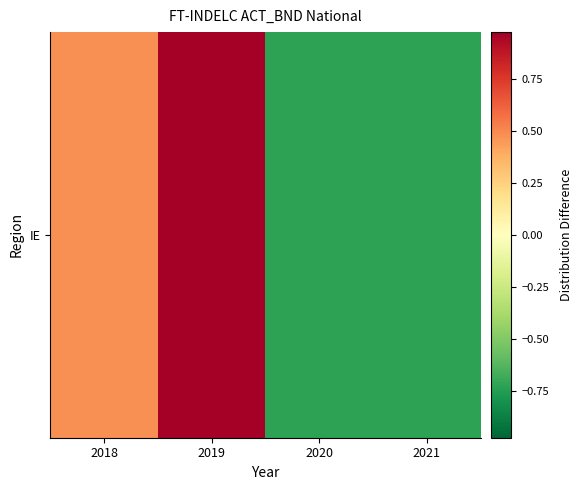

Read the value at 2018.

0.5